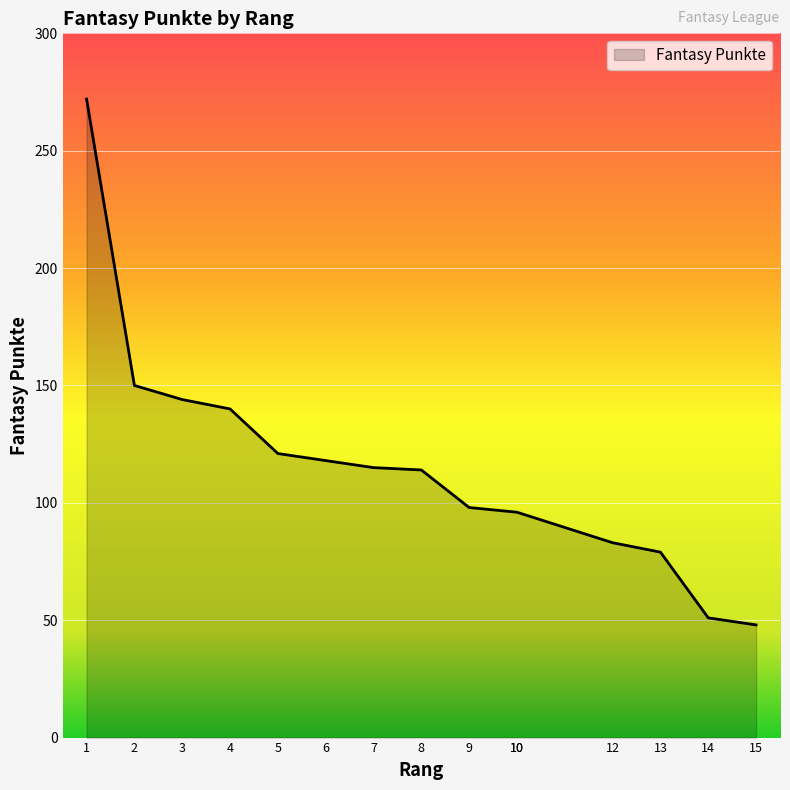

True or false: there are more than 1 points higher than both neighbors.

False